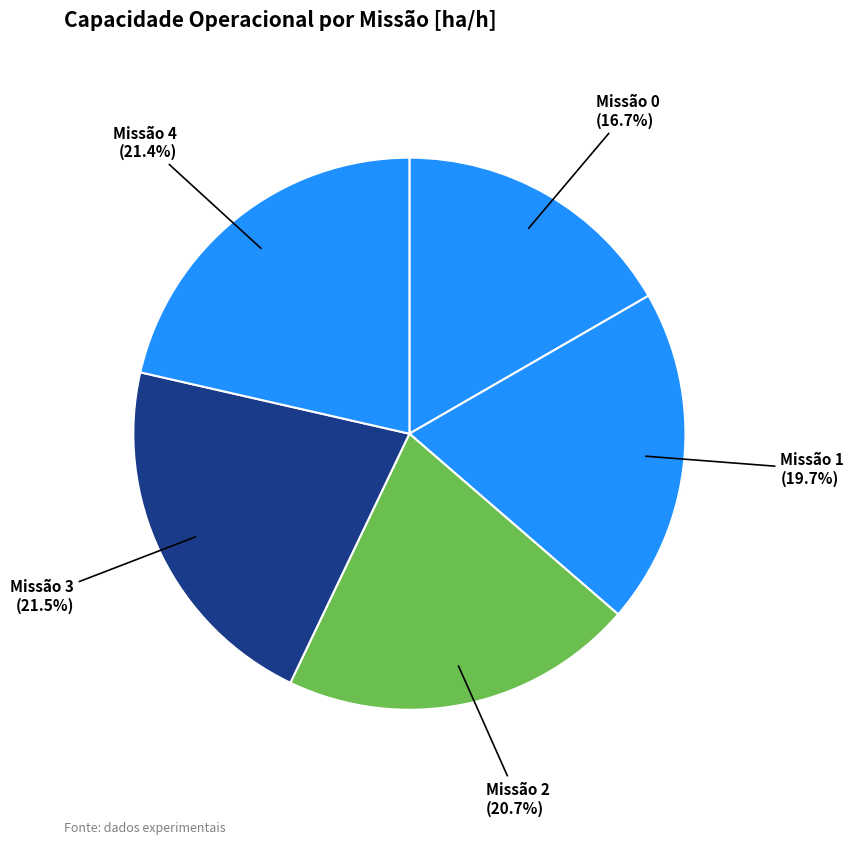

Count the number of slices in the pie.

5